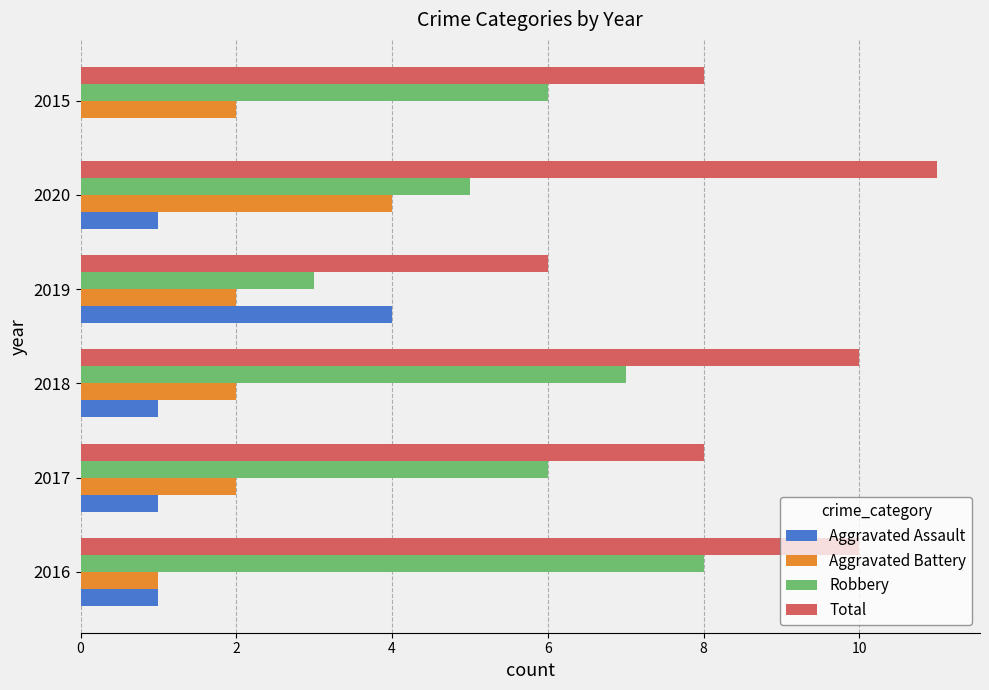

Is it true that Total equals 11 at 2020?

True